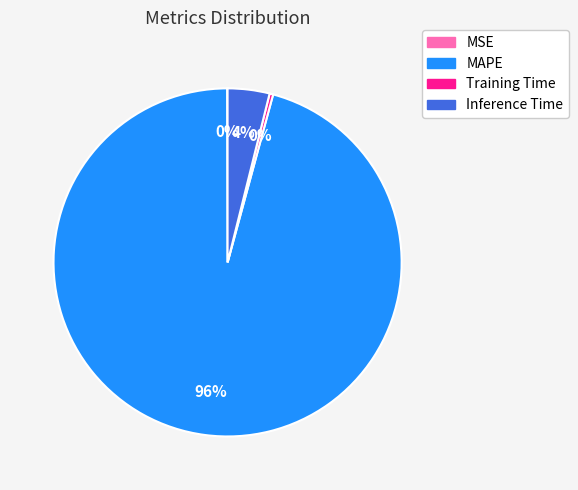

Which slice is the largest?

MAPE